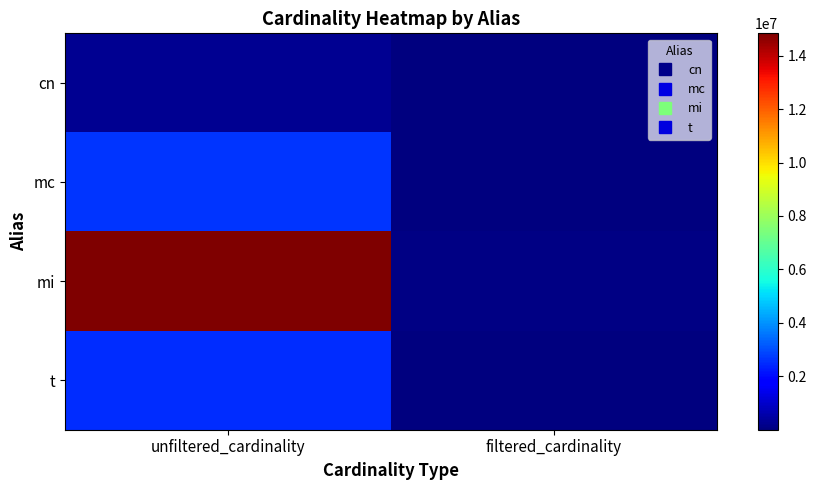

How many categories are shown in the chart?

2